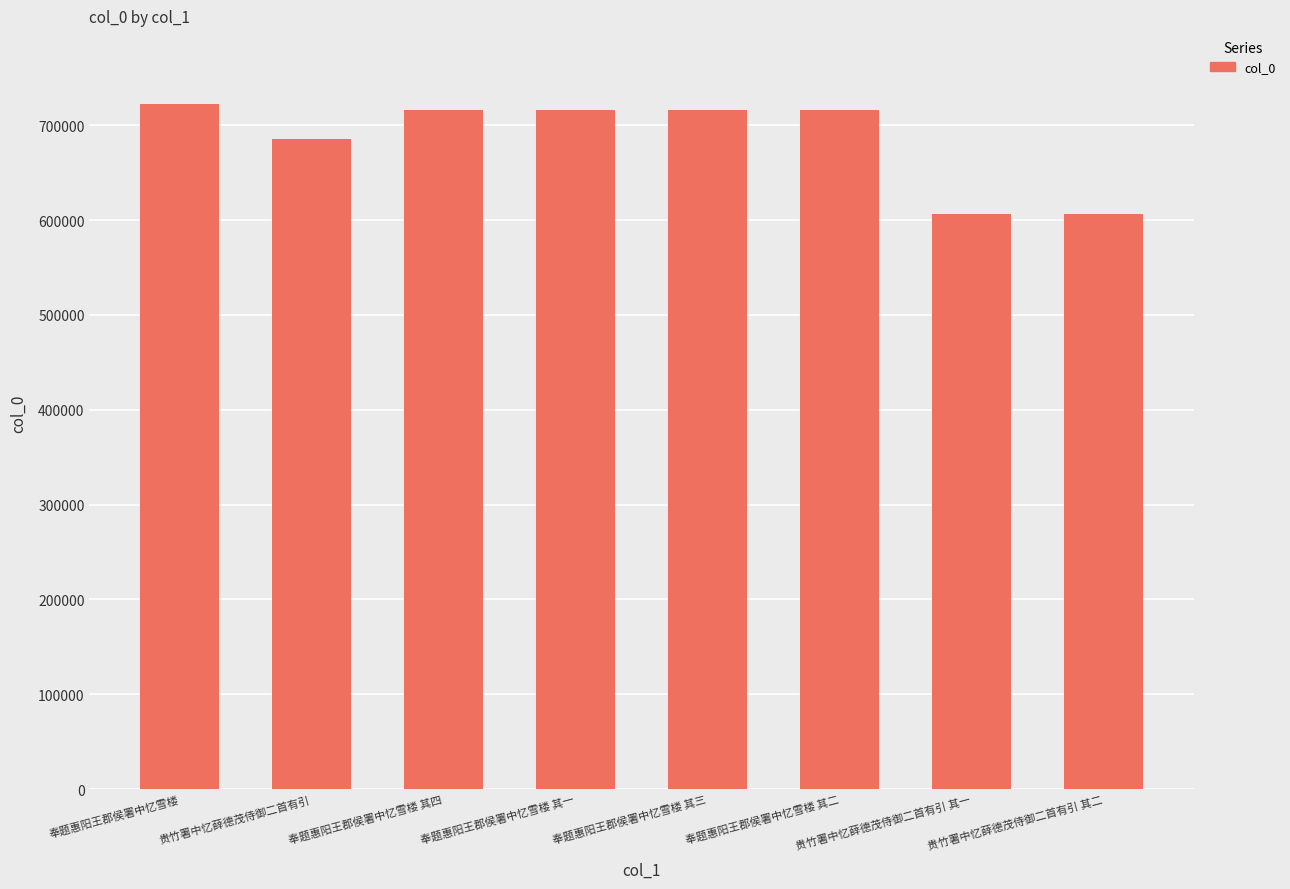

Does the chart contain any negative values?

No